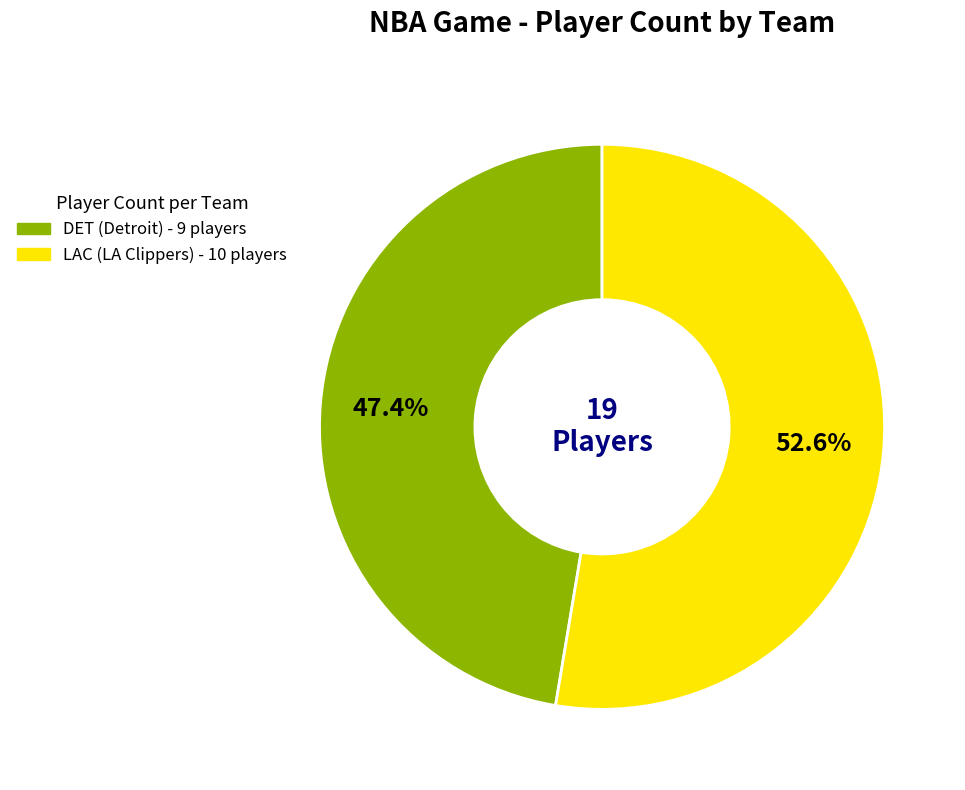

To the nearest percent, what is the difference between the largest and smallest slice percentages?

5%